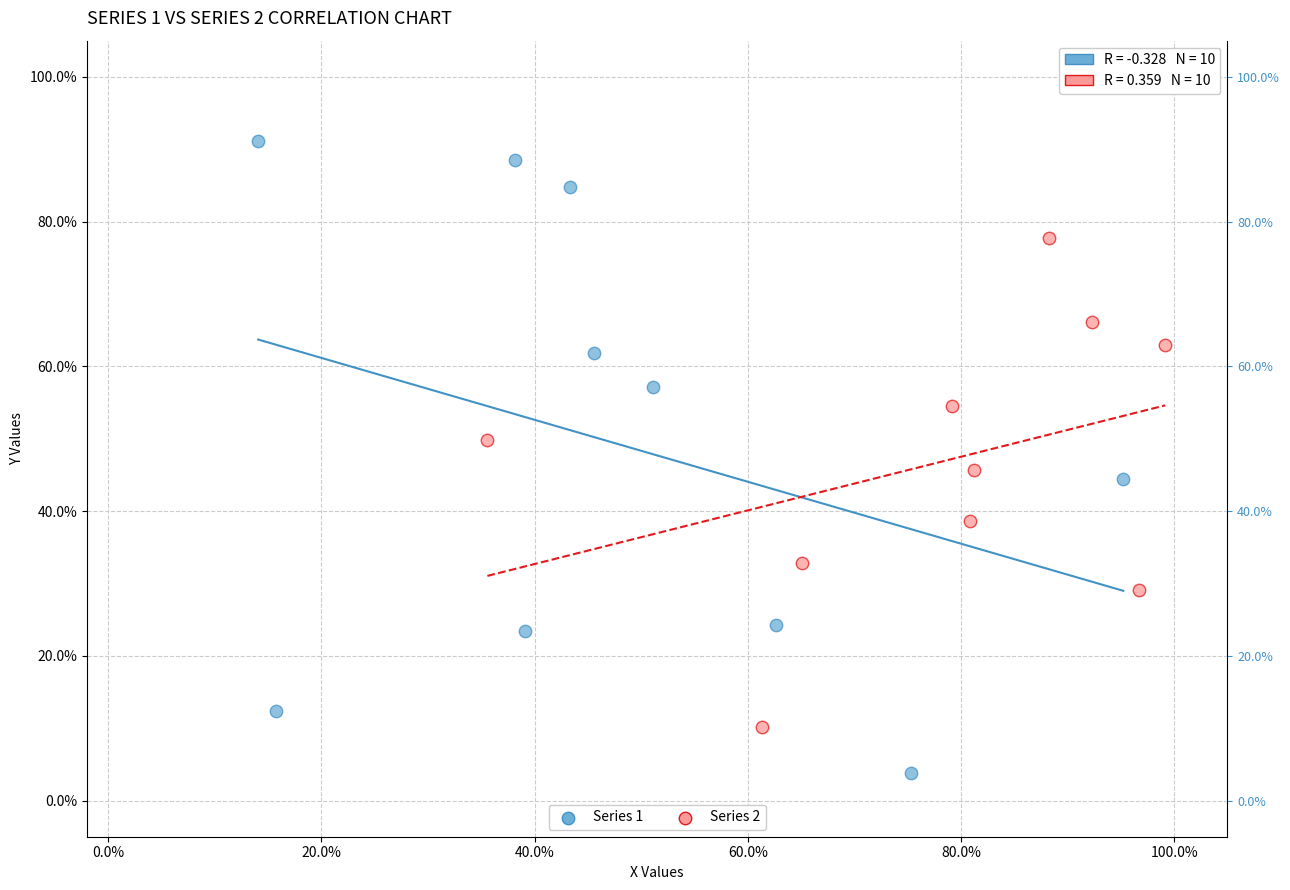

Which series has the largest Y range (max minus min)?

Series 1